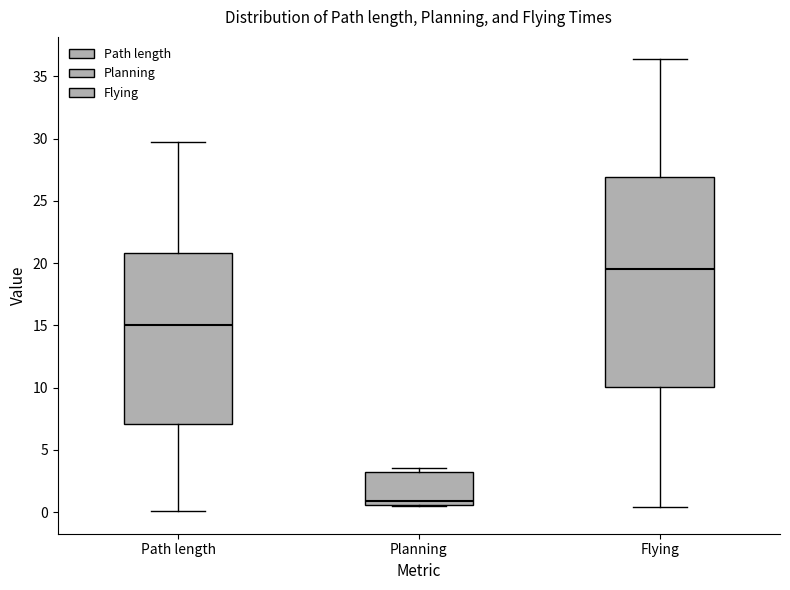

Which box has the lowest median line?

Planning